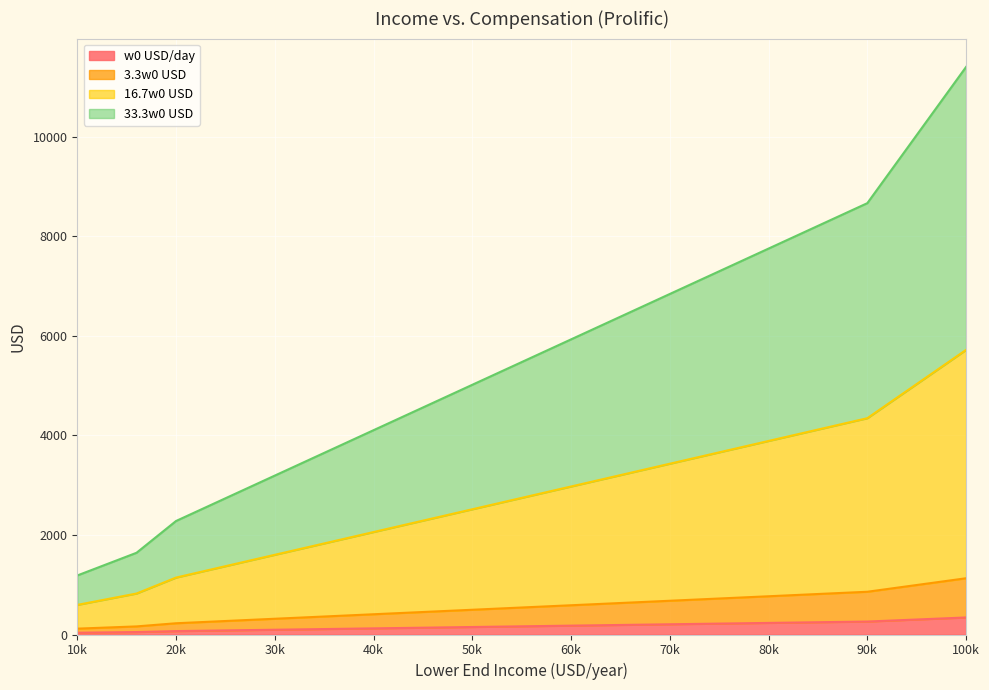

What is the minimum value shown in the chart?

35.6